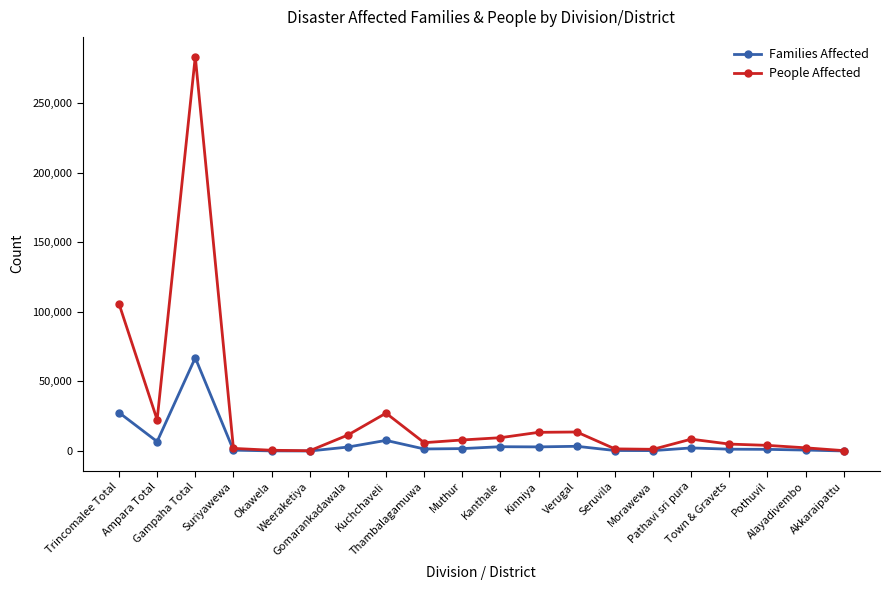

What is the sum of the People Affected values at Weeraketiya and Akkaraipattu?

526